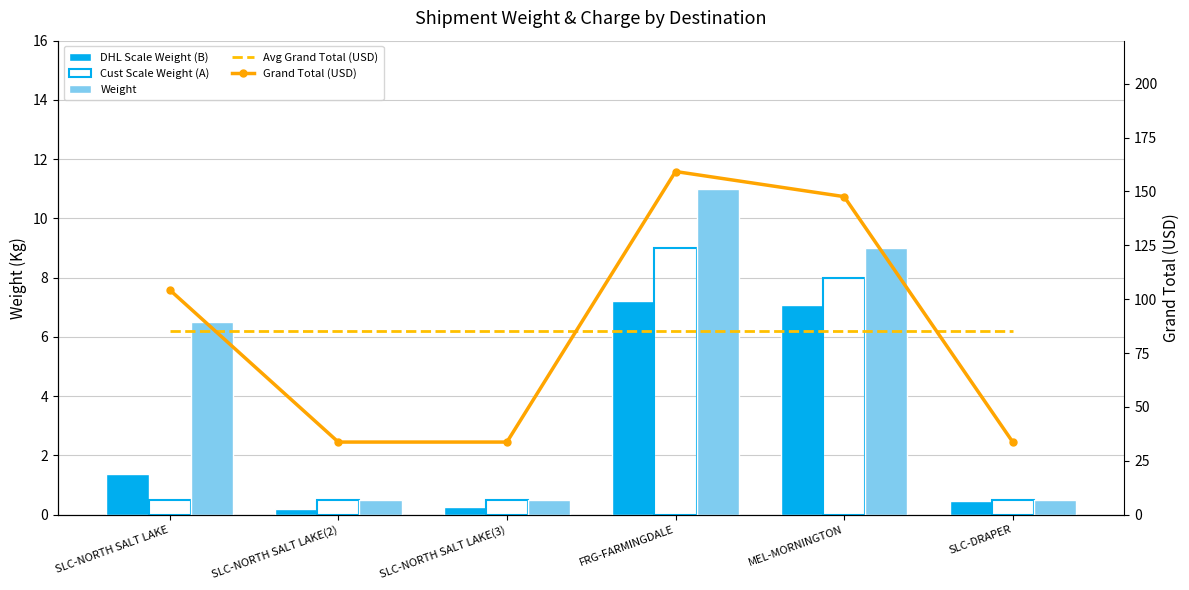

What is the difference between the Cust Scale Weight (A) values at FRG-FARMINGDALE and SLC-DRAPER?

8.5